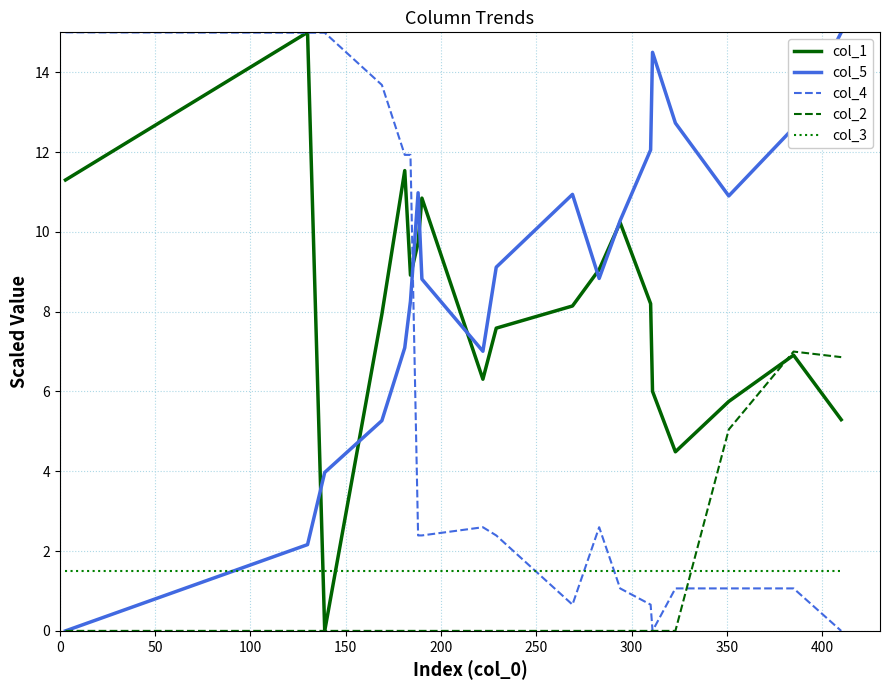

Which series has the largest total across all categories?

col_5